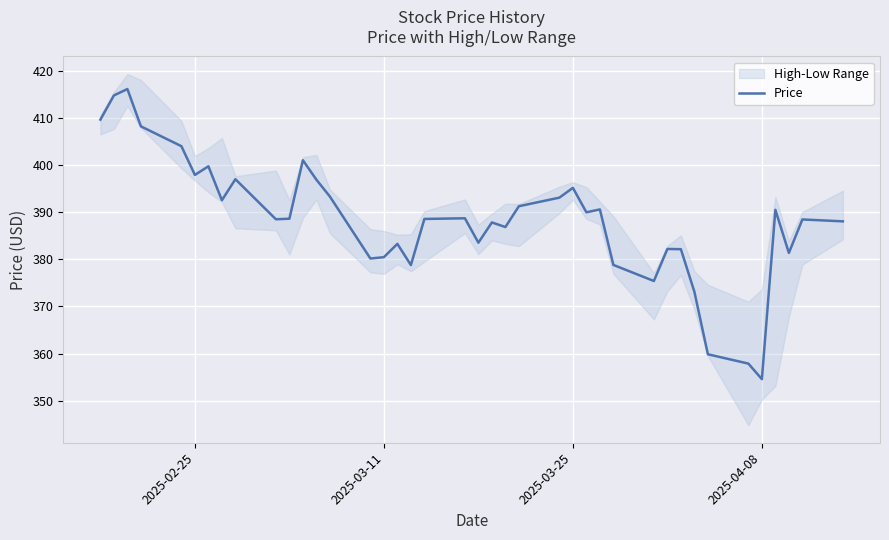

Which category has the lowest value in the Price series?

2025-04-08